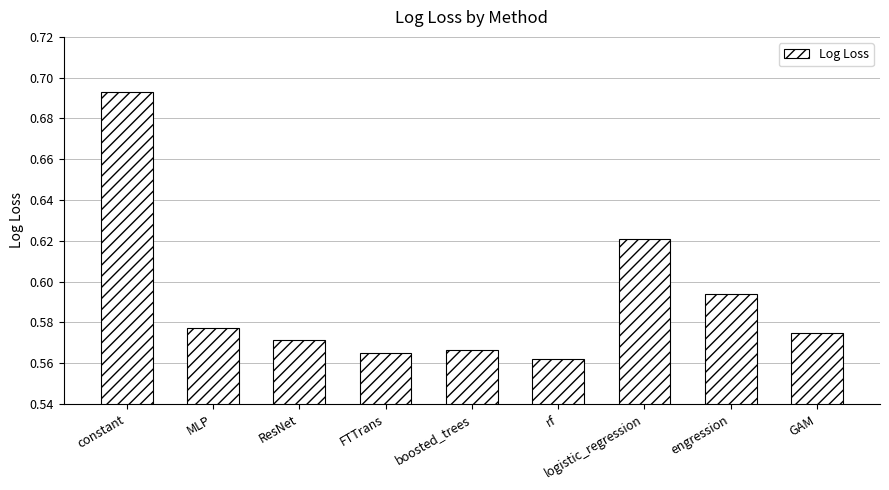

What position from the right is rf?

4